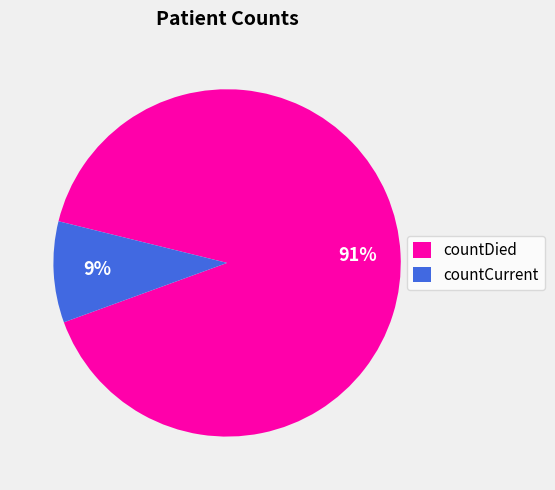

Count the number of slices in the pie.

2